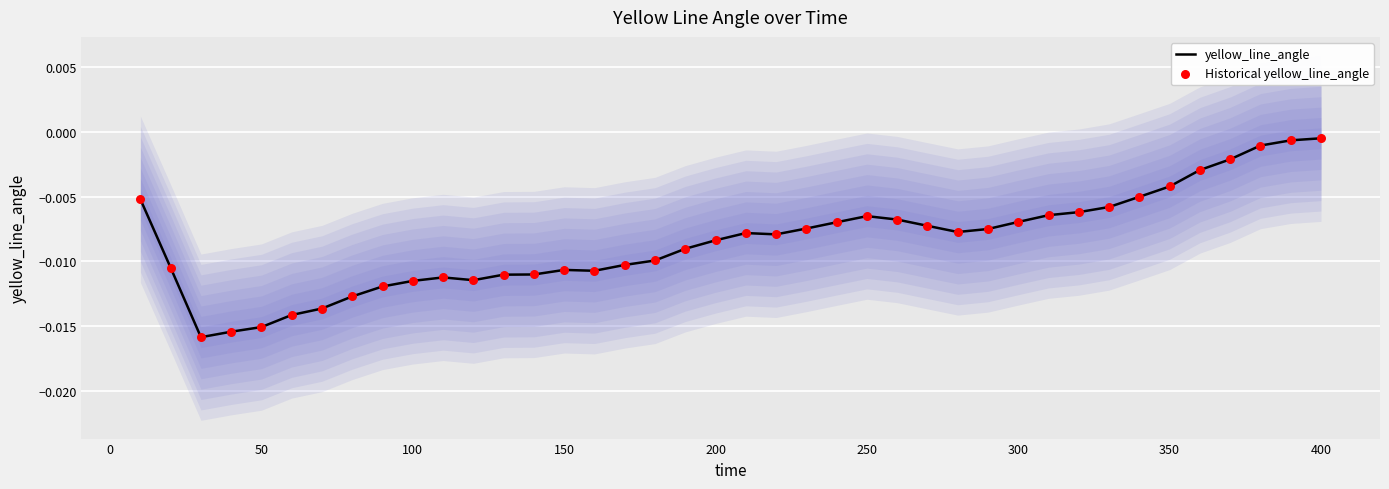

What are all the series names shown in the legend?

yellow_line_angle, Historical yellow_line_angle